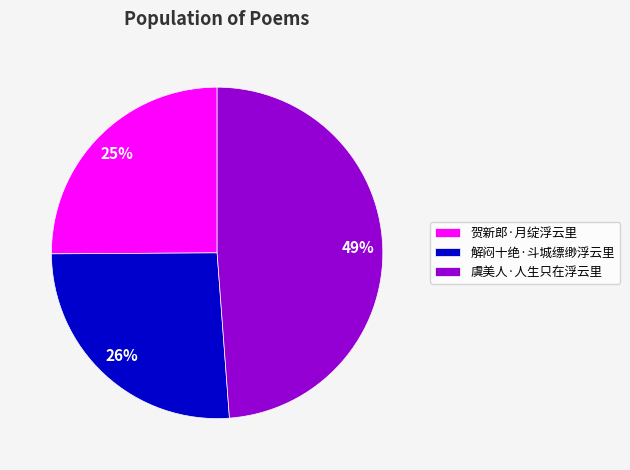

True or false: 虞美人·人生只在浮云里 accounts for 49% of the total.

True